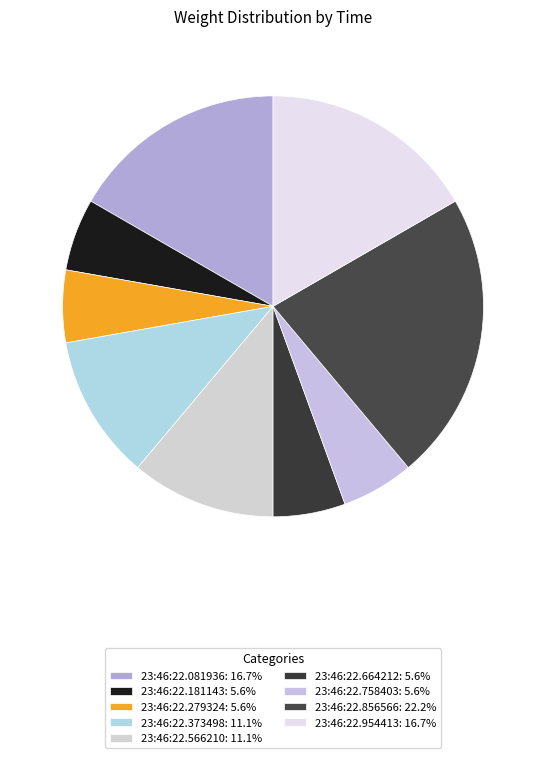

How many segments does this pie chart have?

9